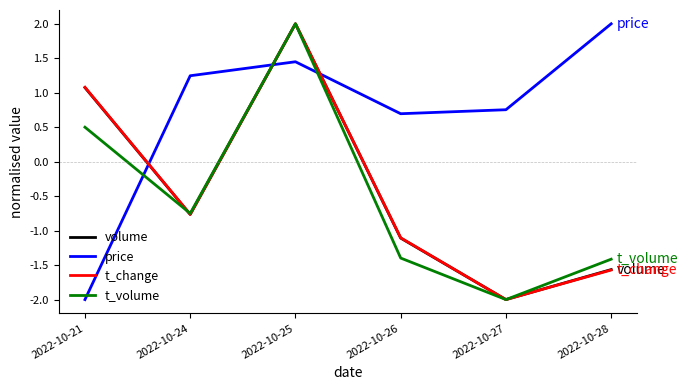

Read the t_volume value at 2022-10-25.

2.0